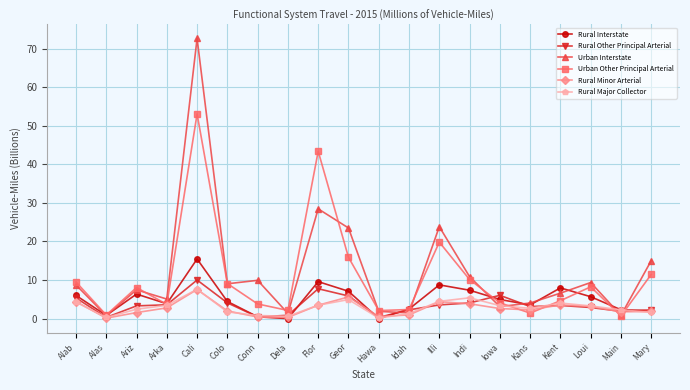

Count the number of categories in the chart.

20